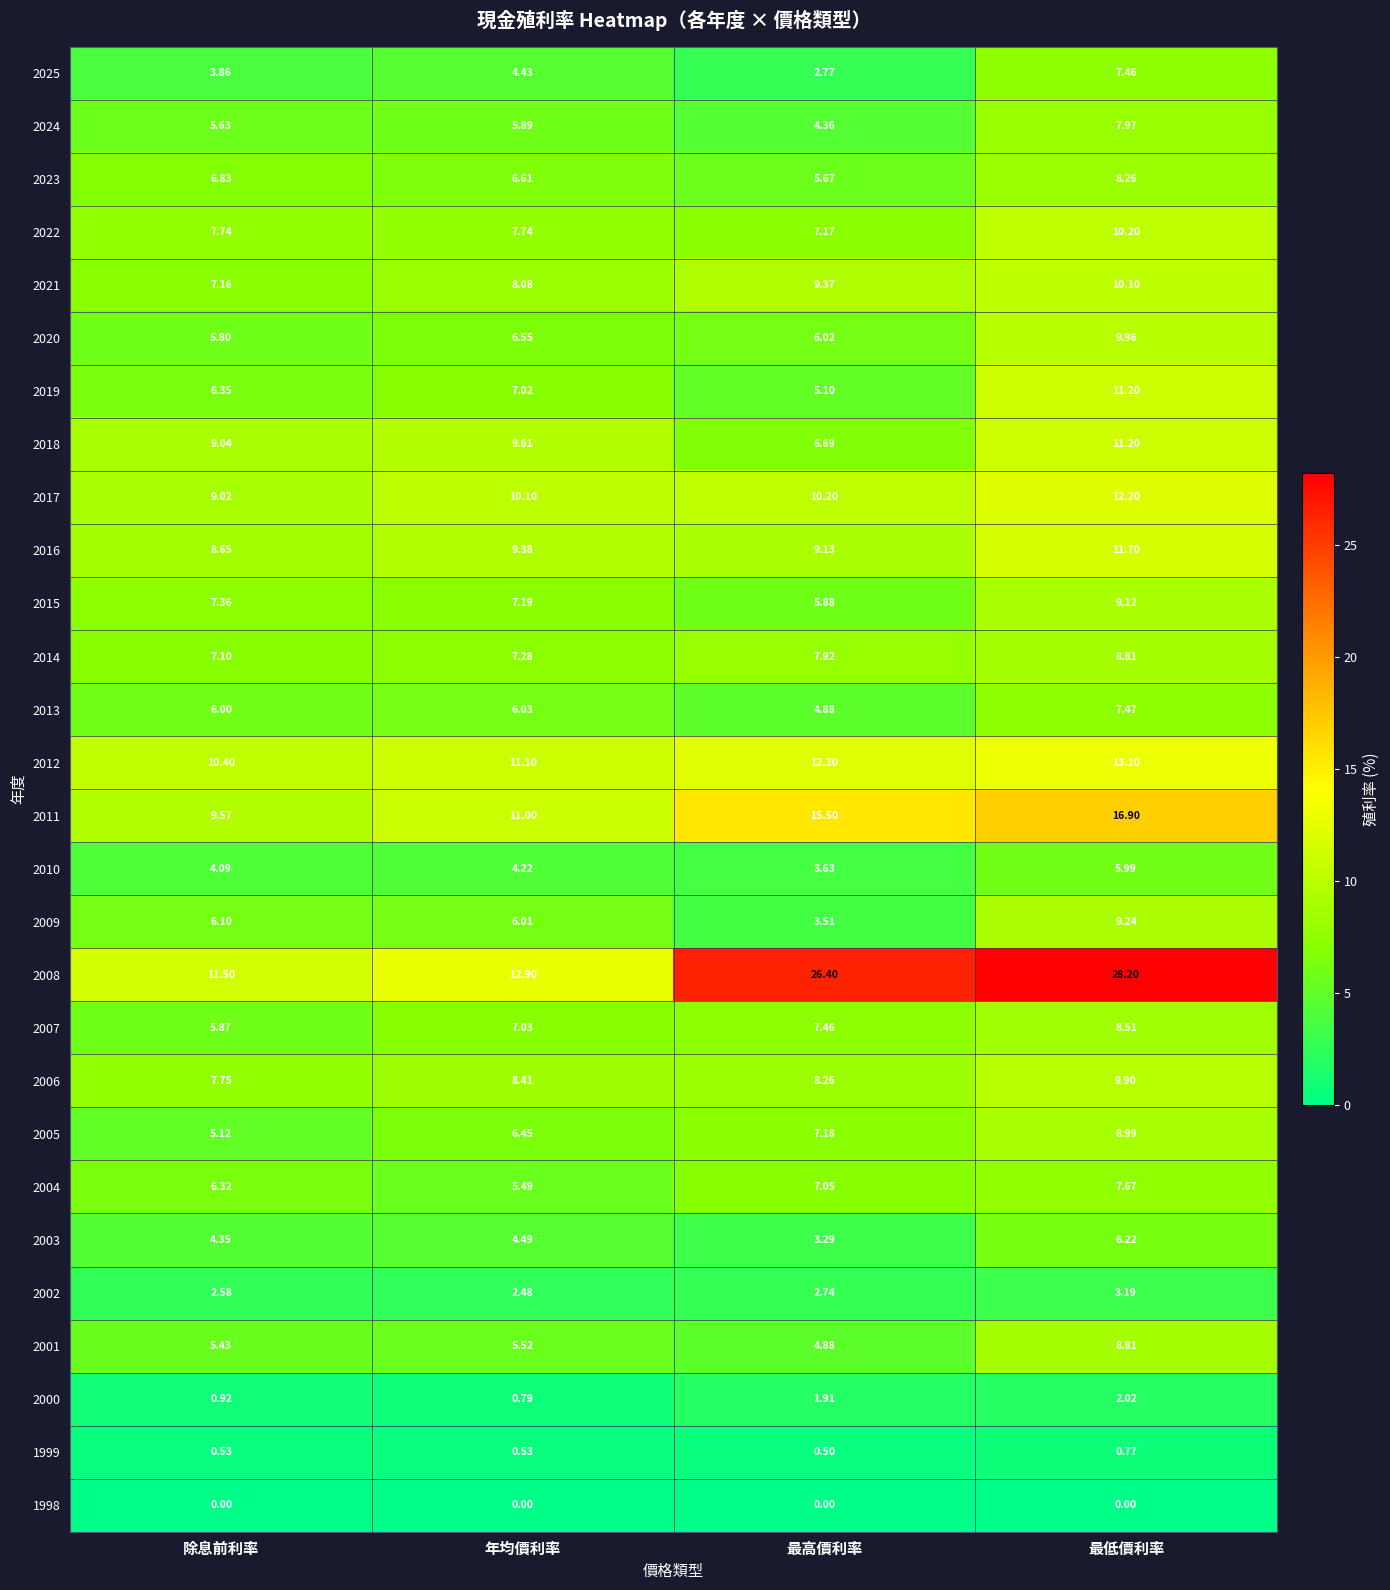

At which category is the sum across all series the highest?

最低價利率